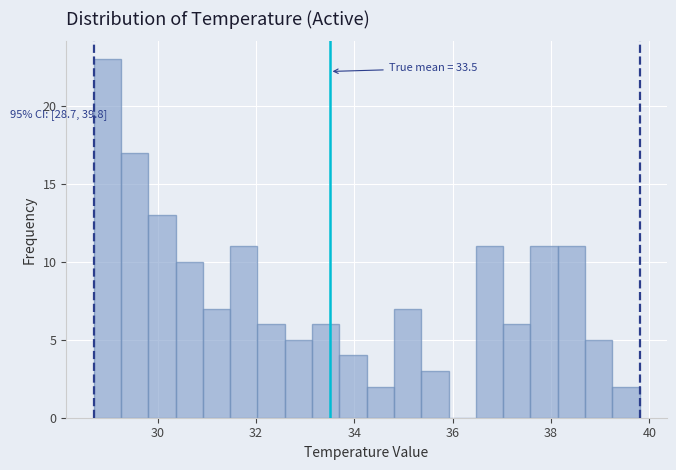

Read against the x-axis, roughly where is the centre of the tallest bar?

29.0